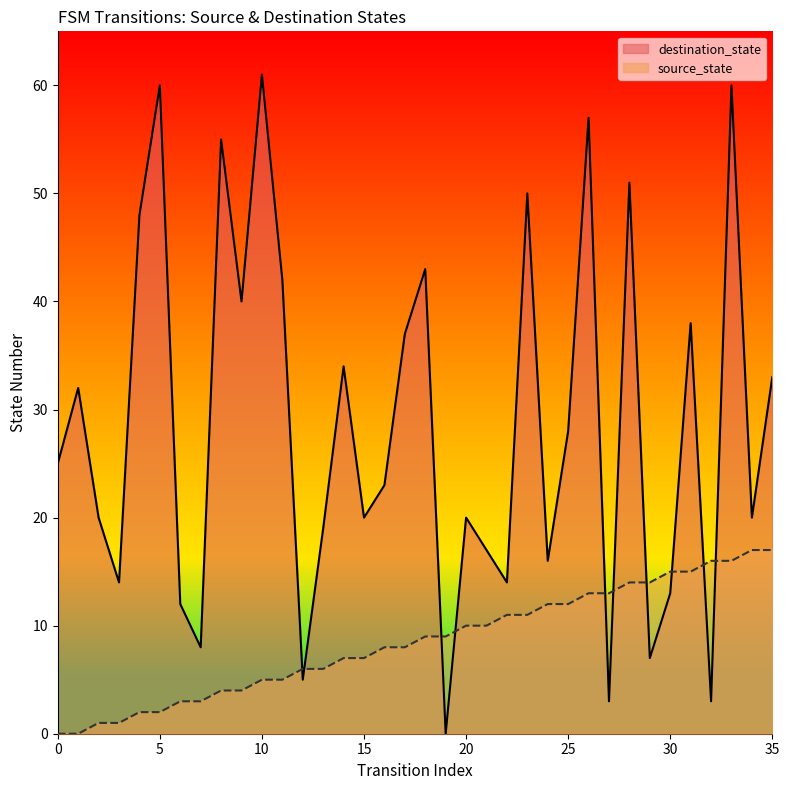

Does the chart have visible grid lines?

No